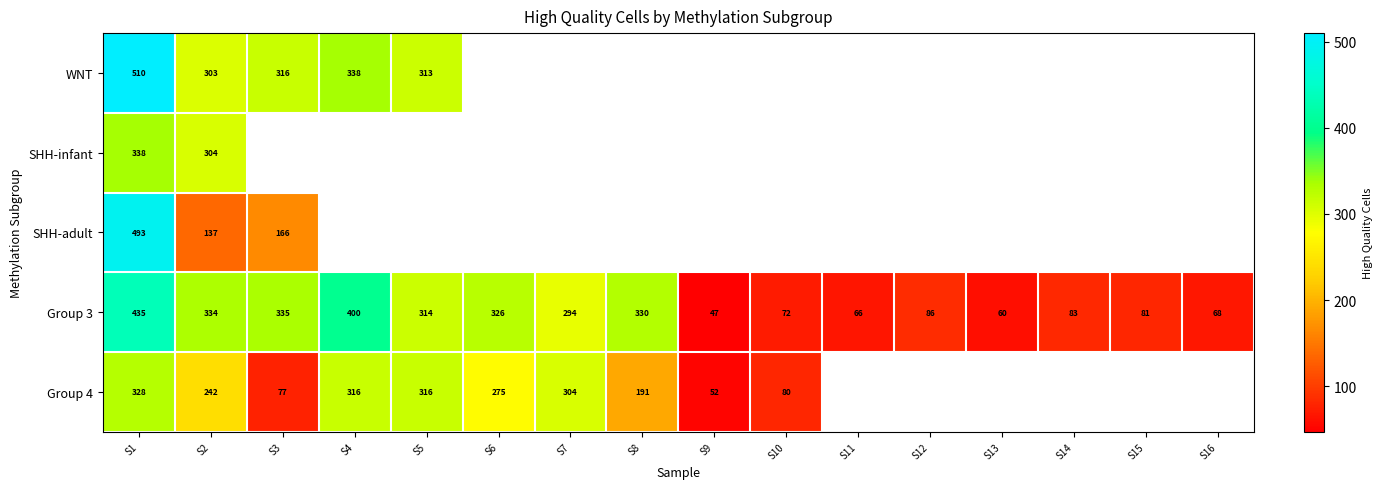

True or false: Group 3 has a value of 114 at S14.

False